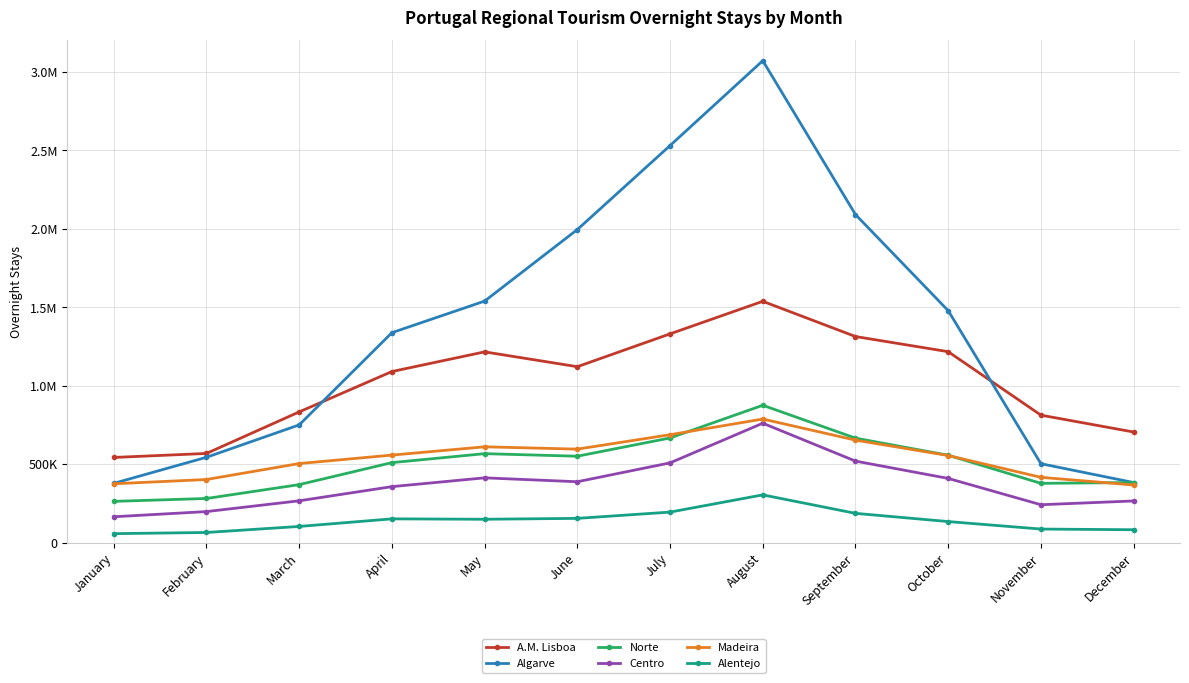

Which category has the highest value in the Centro series?

August